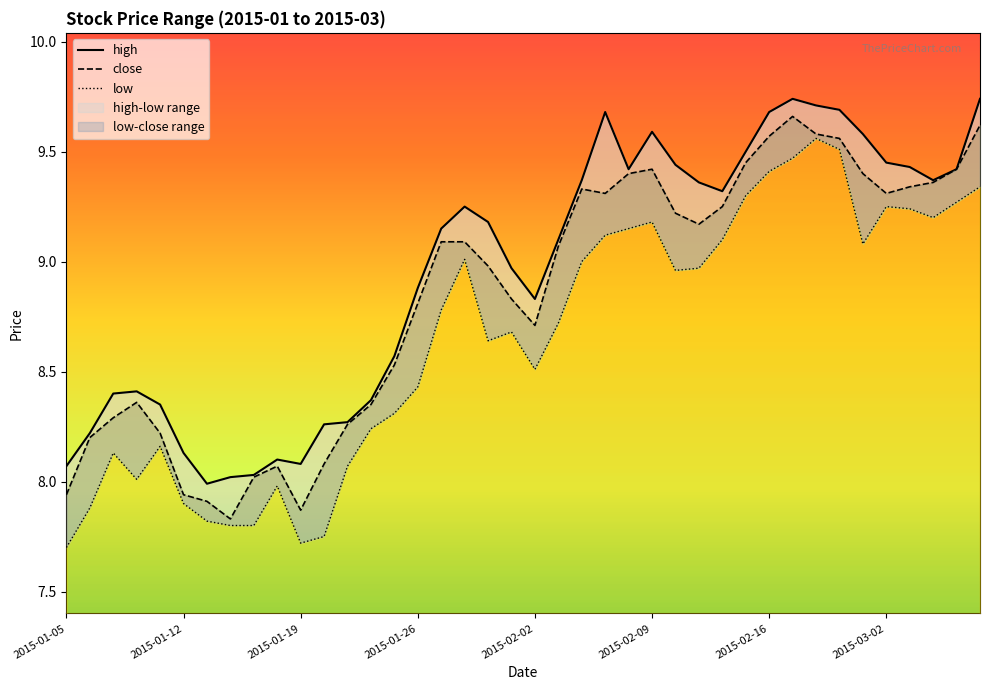

How many lines are shown in the chart?

3